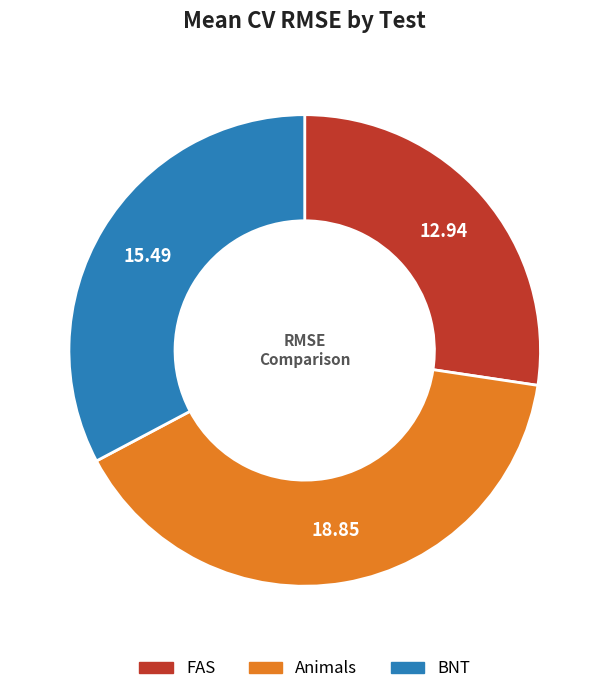

Is BNT the majority of the pie?

No